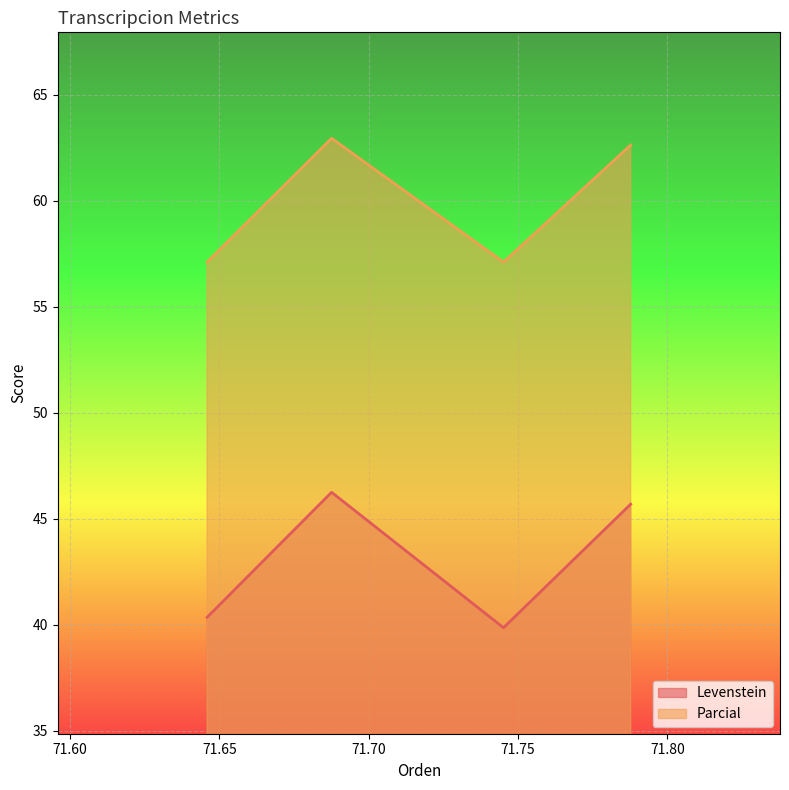

Is it true that Parcial equals 30.2 at Dialectal?

False